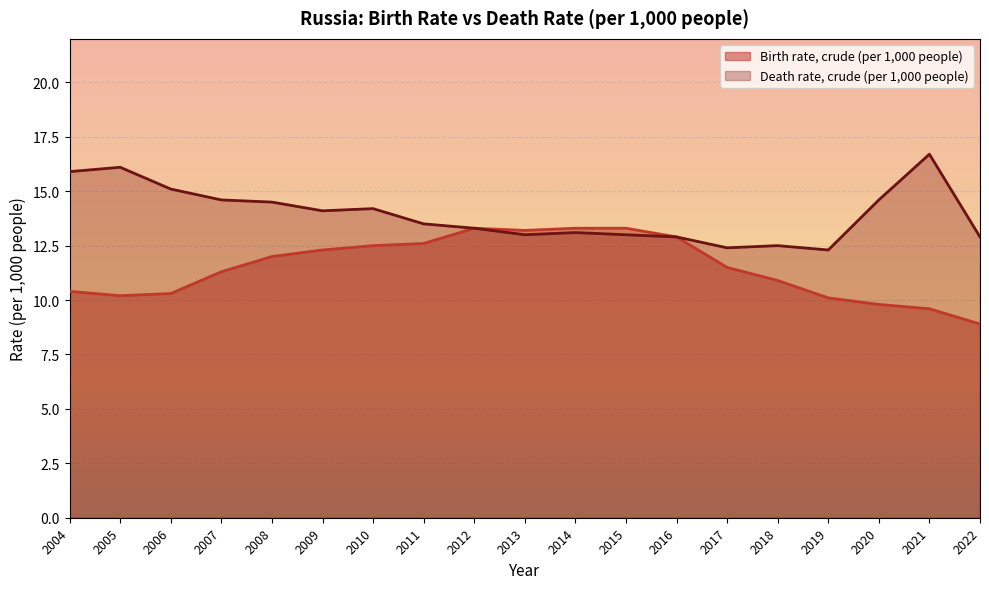

What is the maximum value shown in the chart?

16.7